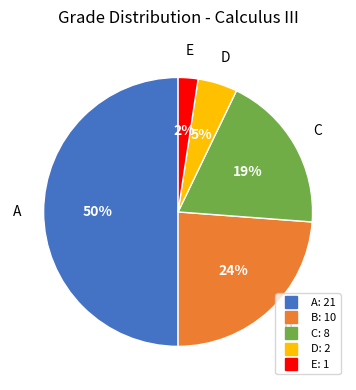

Combined, do C and A account for over 50%?

Yes